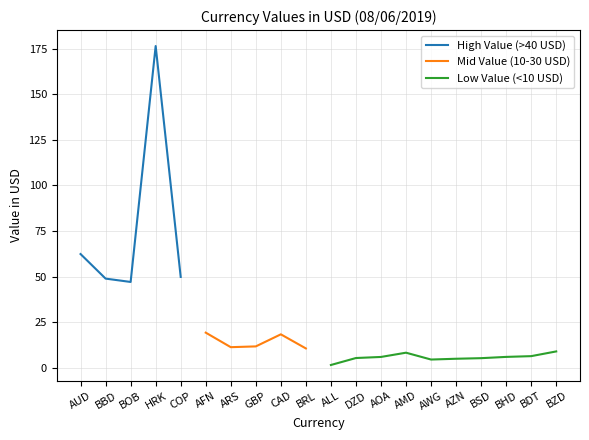

True or false: High Value Currencies (>50 USD) and Mid Value Currencies (10-50 USD) intersect in this chart.

False